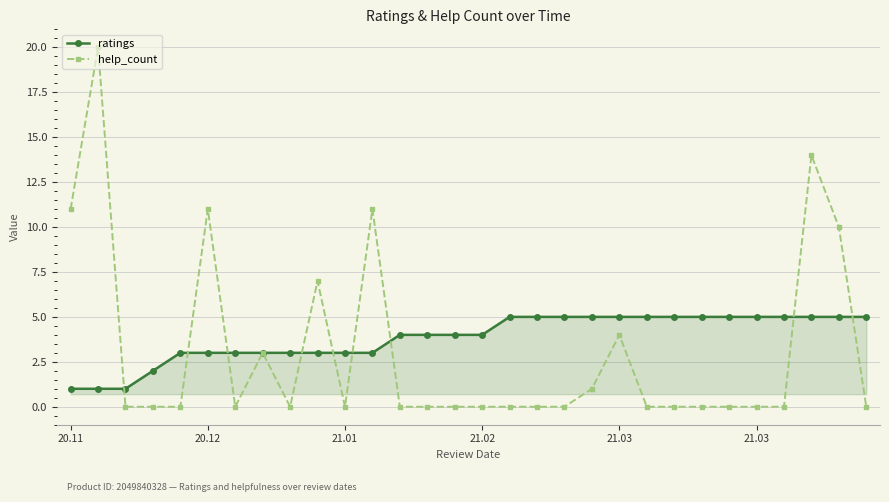

What is the value of the help_count point at the 21st from the left?

4